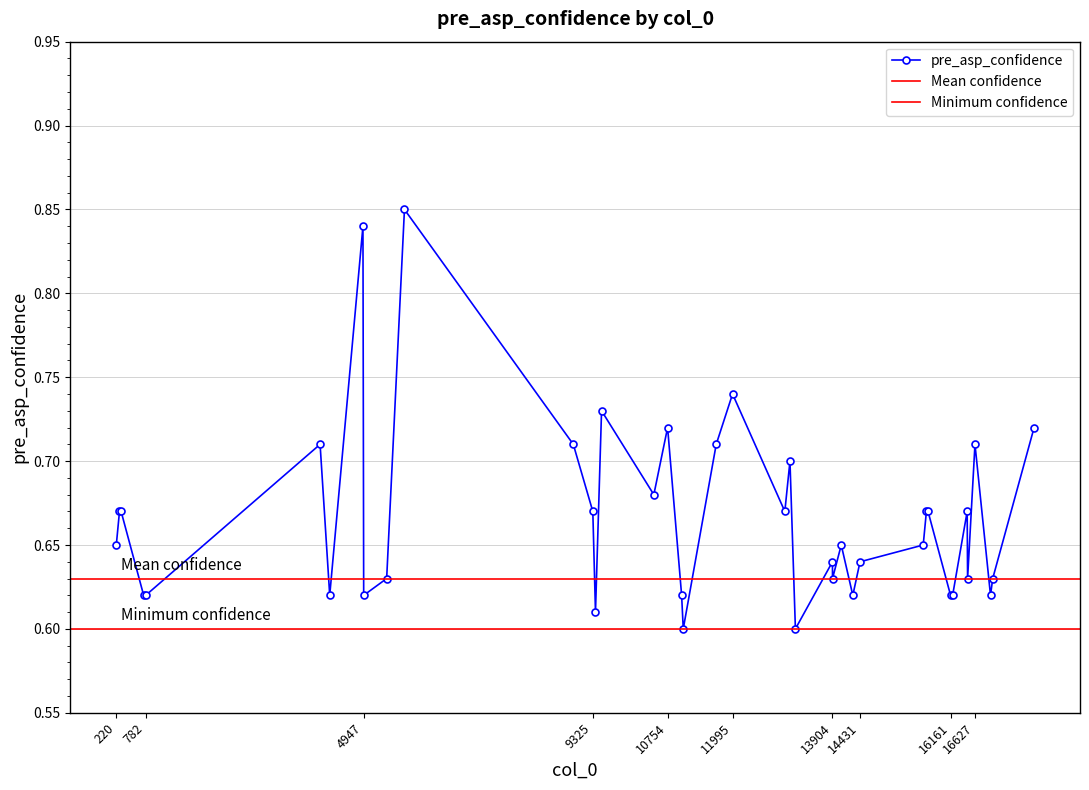

Which label corresponds to the smallest value in the chart?

11053